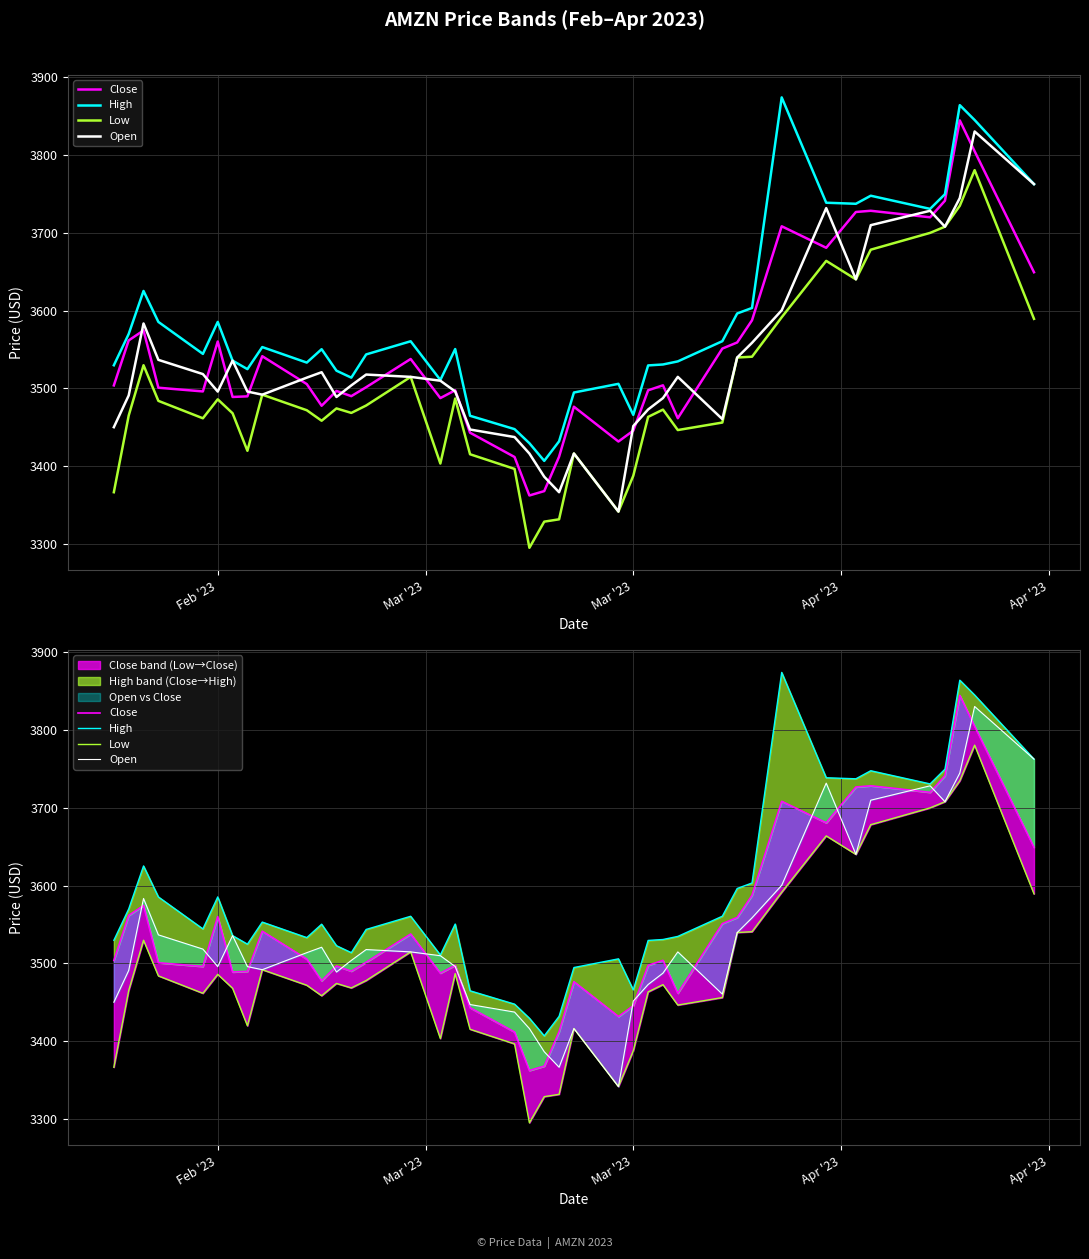

True or false: Close and Low intersect in this chart.

False